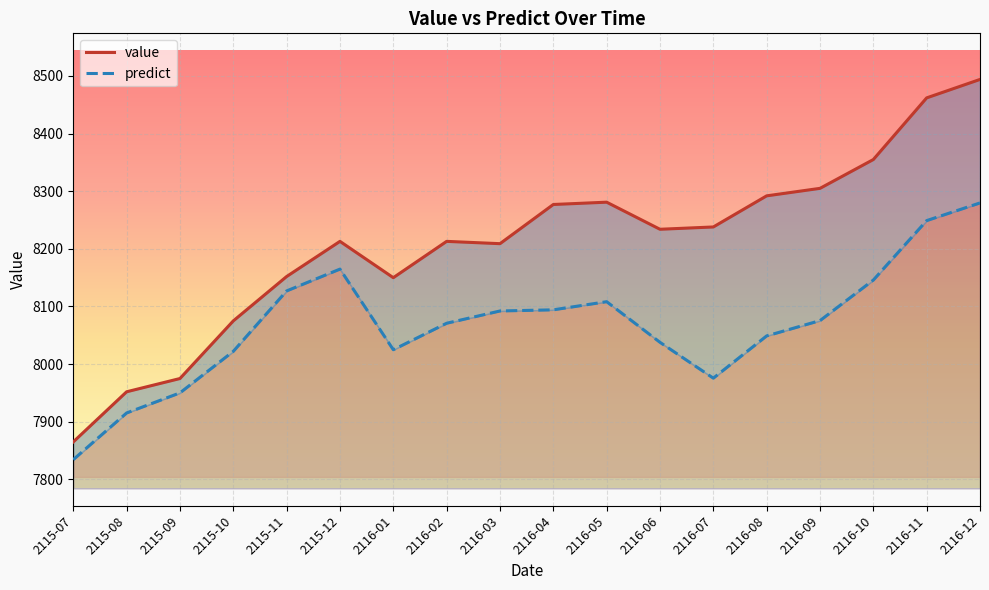

The value of value at 2115-11 is 8152.0. True or false?

True